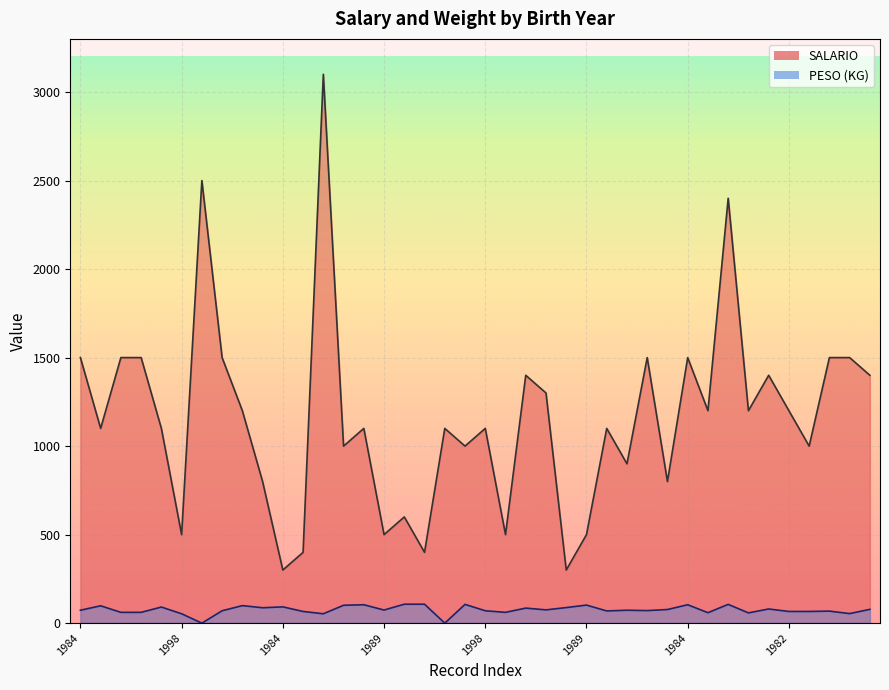

What is the maximum value shown in the chart?

3100